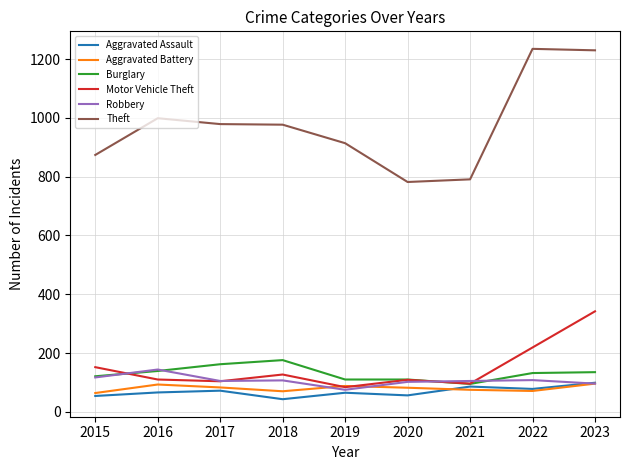

True or false: Theft and Robbery cross at least once.

False